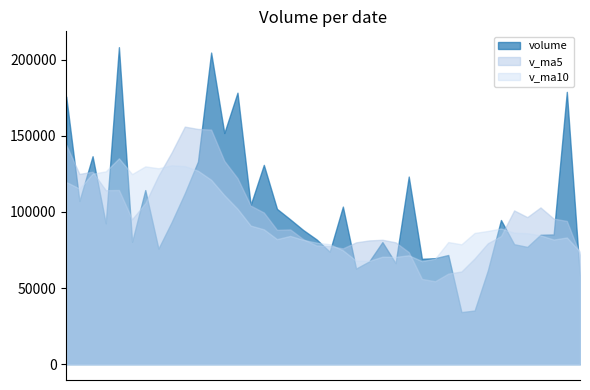

Where is v_ma10 nearest to the value 101489?

2019-11-11